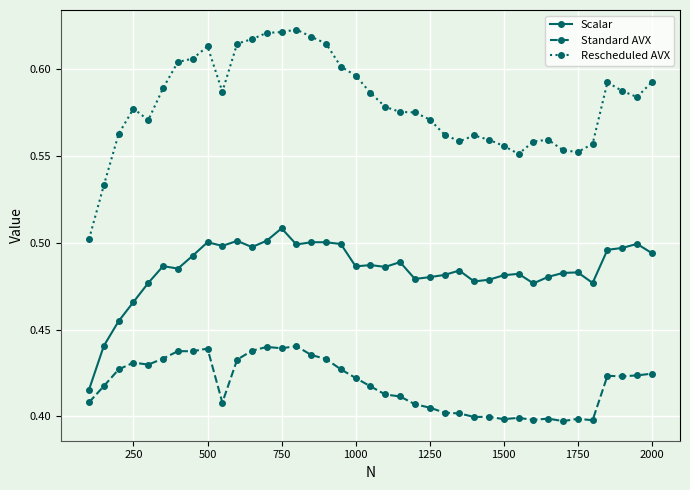

Which series has the largest total across all categories?

Rescheduled AVX